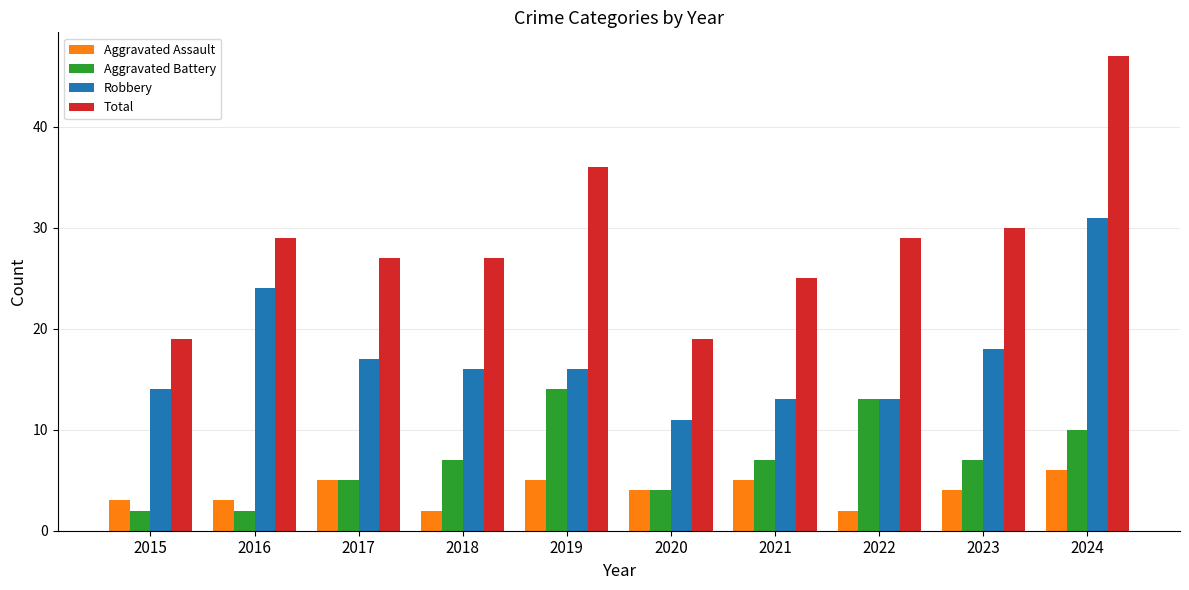

At which label does Robbery first exceed 16?

2016